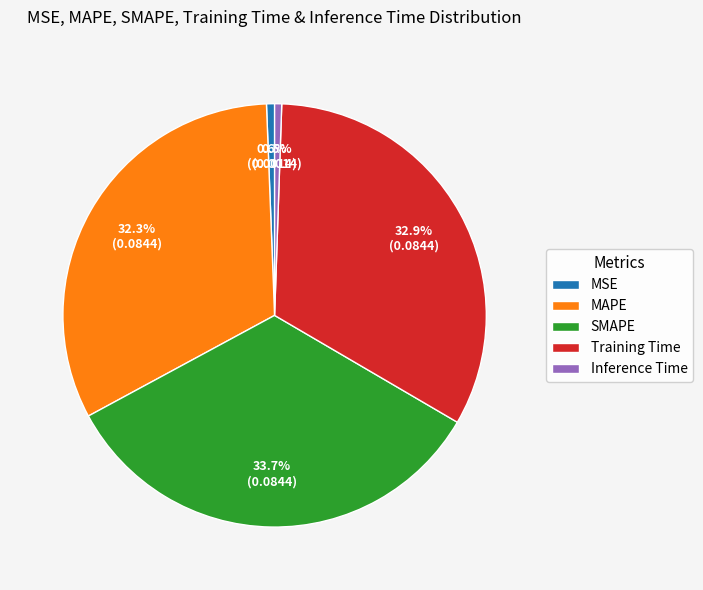

How many slices are in this pie chart?

5